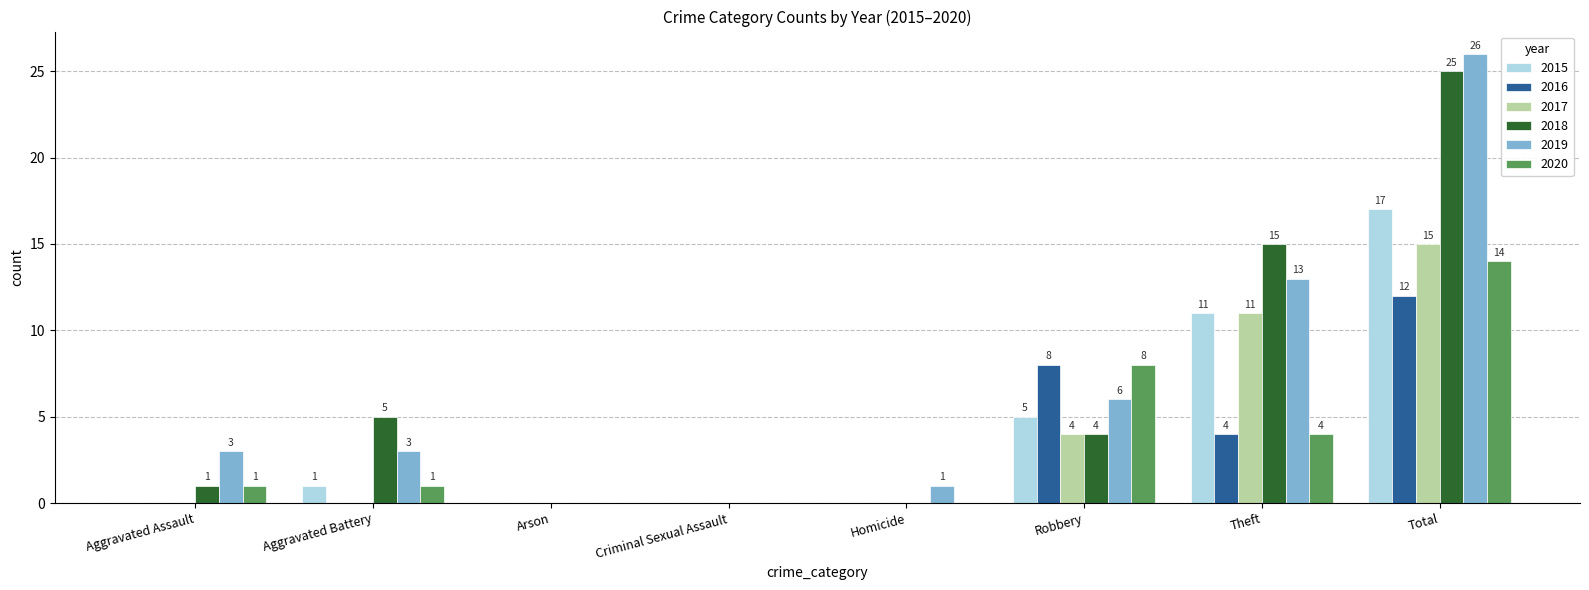

Where is 2015 nearest to the value 8?

Robbery